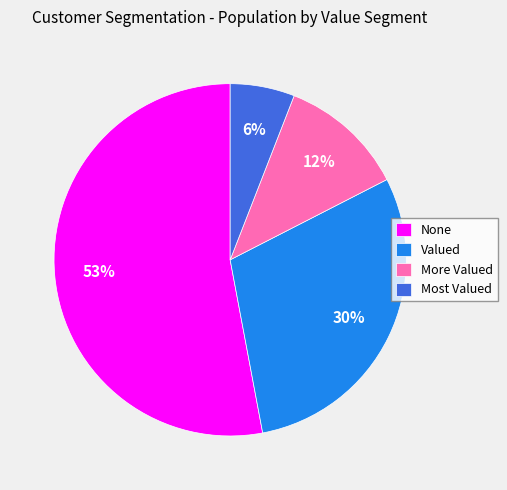

Rank the categories by value from lowest to highest.

Most Valued, More Valued, Valued, None